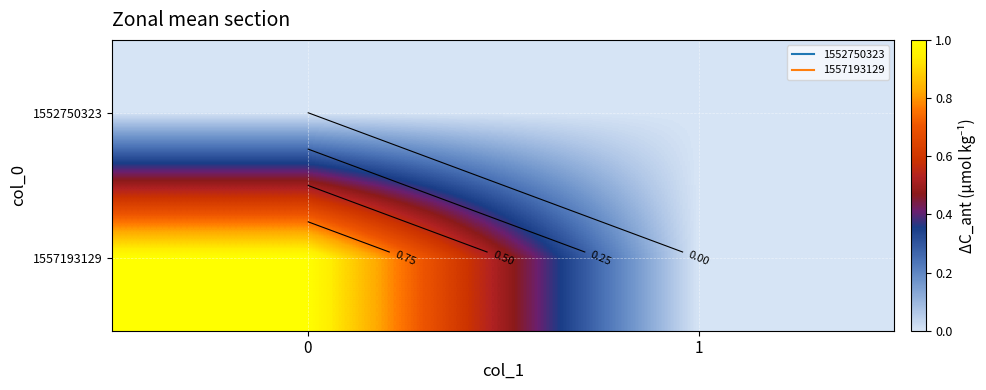

List the series in order of their peak value, highest first.

1557193129, 1552750323